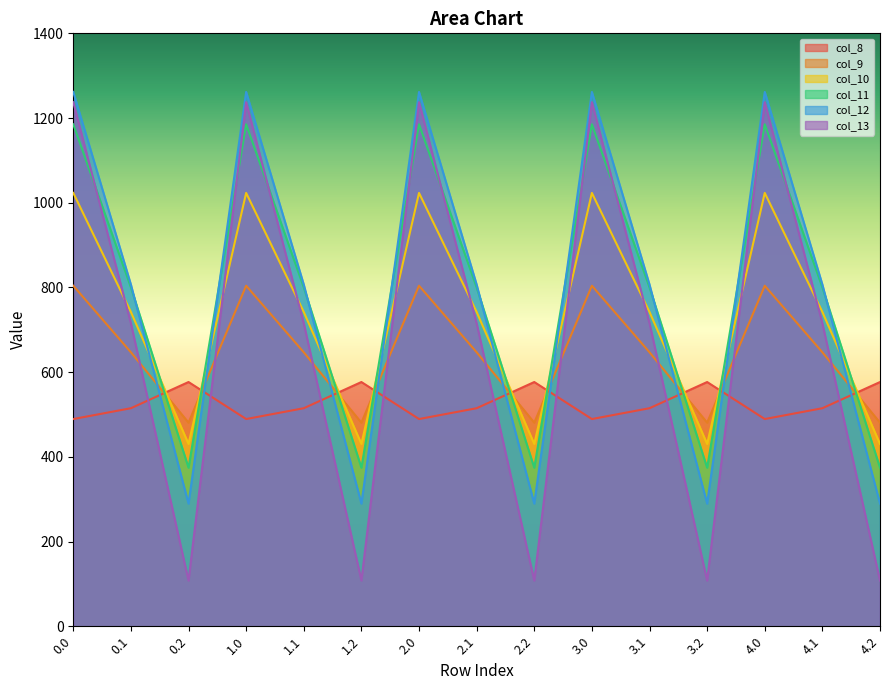

What is the difference between the col_9 values at 2.2 and 1.0?

323.4